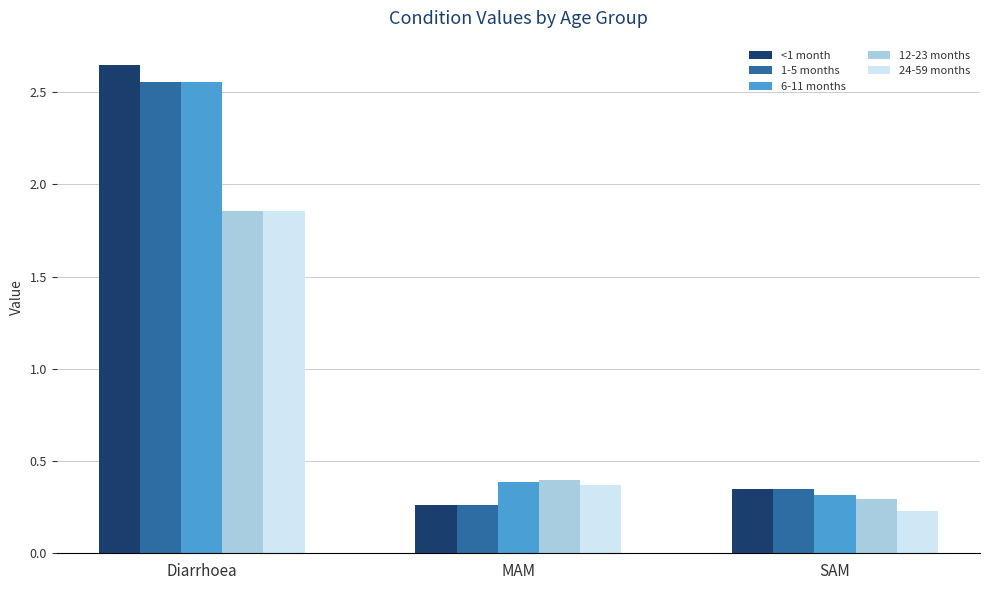

The value of 1-5 months at MAM is 0.3. True or false?

True